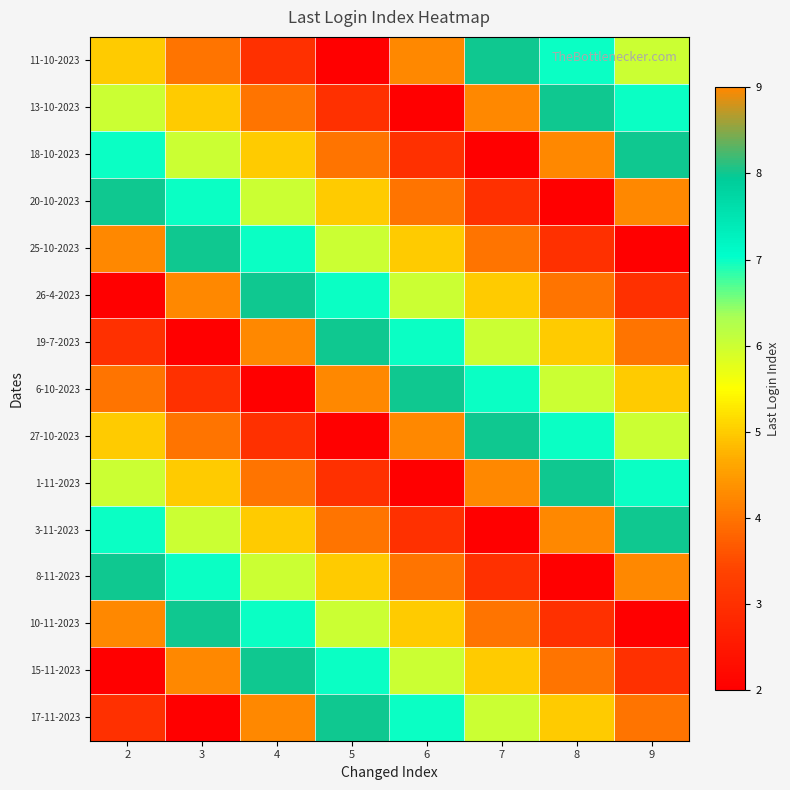

What is the smallest value displayed?

2